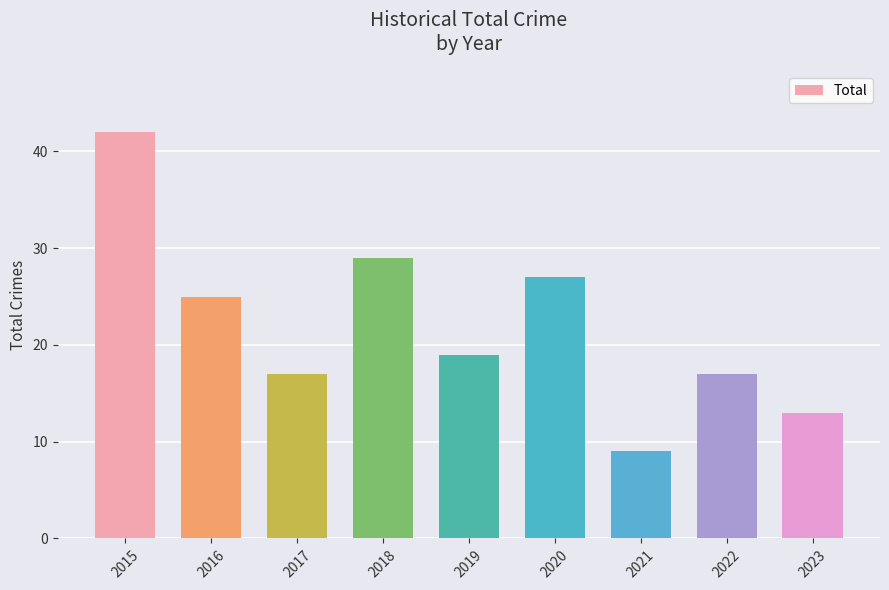

True or false: the data shows 17 at 2017.

True